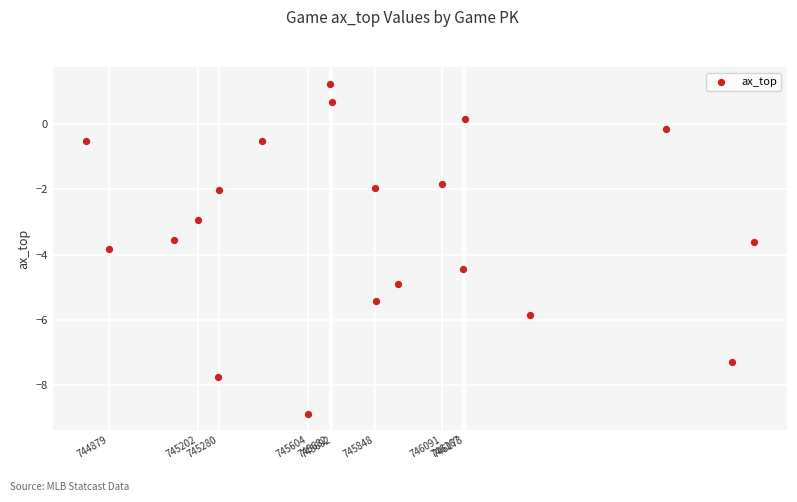

What is the range of Y values (max minus min)?

10.1